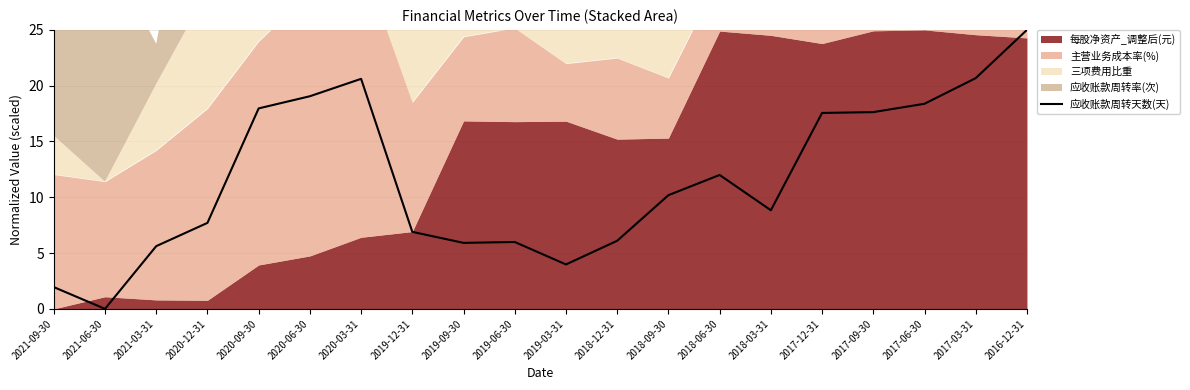

How many interior local valleys (lower than both neighbors) does the data have?

4